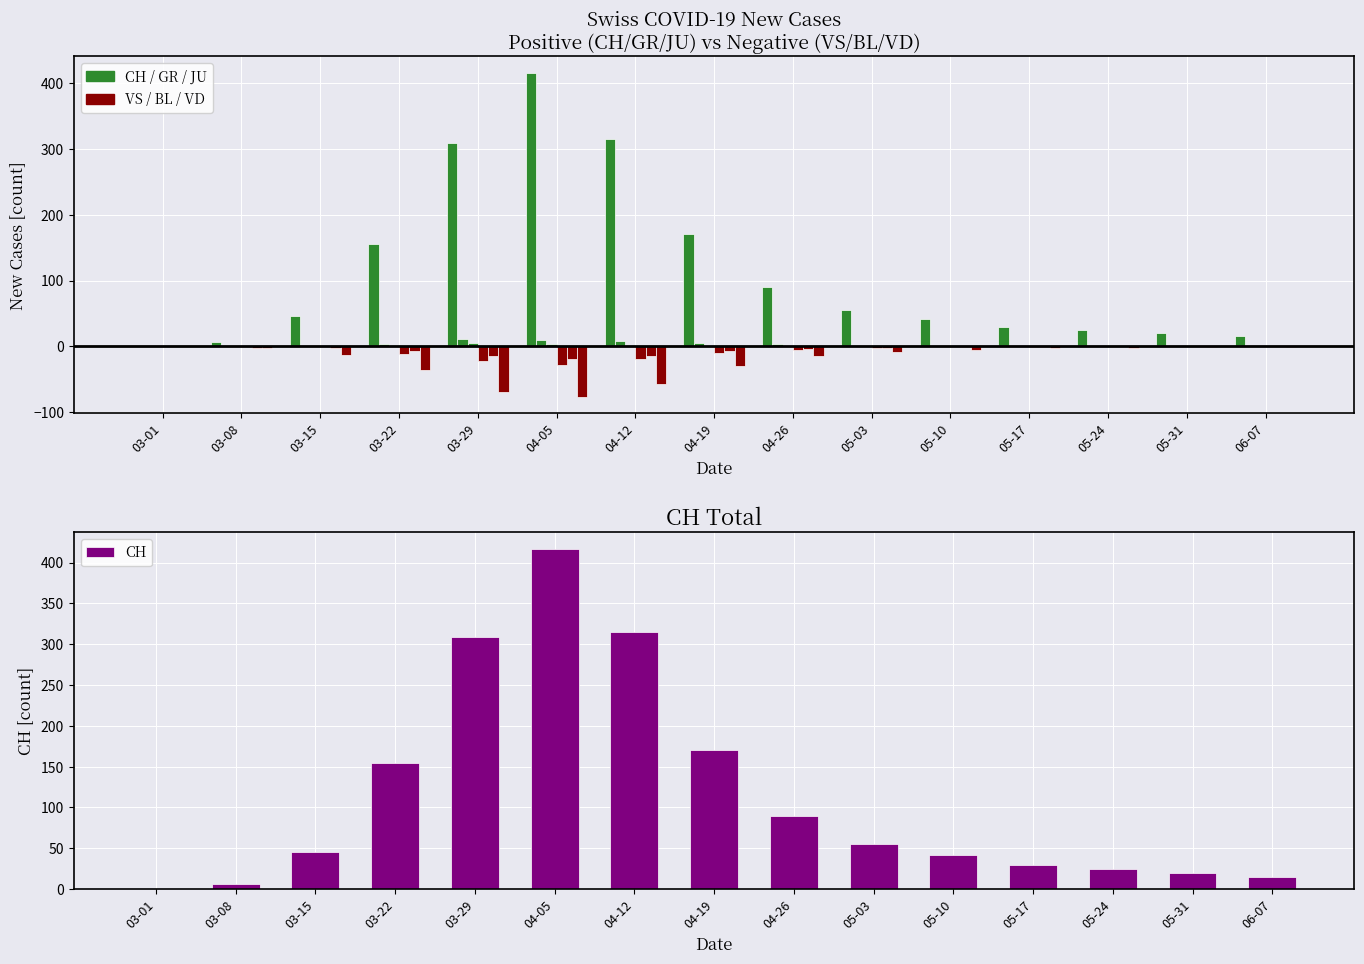

Reading left to right, transcribe all the data shown in this chart.

CH: 03-01=0	03-08=6	03-15=46	03-22=155	03-29=309	04-05=416	04-12=315	04-19=170	04-26=90	05-03=55	05-10=42	05-17=30	05-24=25	05-31=20	06-07=15
VS: 03-01=0	03-08=-1	03-15=-1	03-22=-11	03-29=-22	04-05=-28	04-12=-20	04-19=-10	04-26=-5	05-03=-2	05-10=-1	05-17=-1	05-24=0	05-31=0	06-07=0